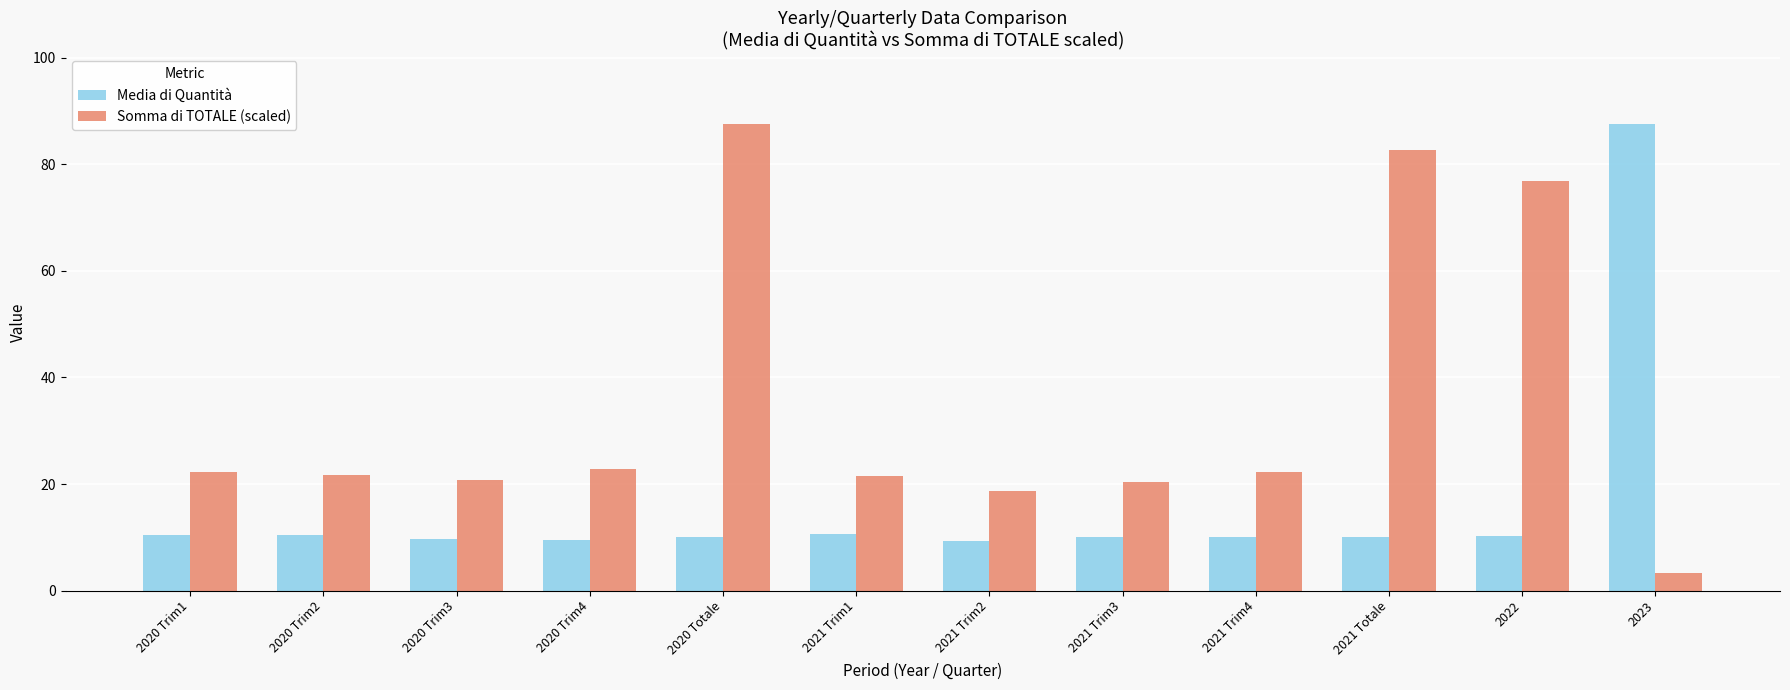

The value of Media di Quantità at 2020 Trim3 is 14.0. True or false?

False